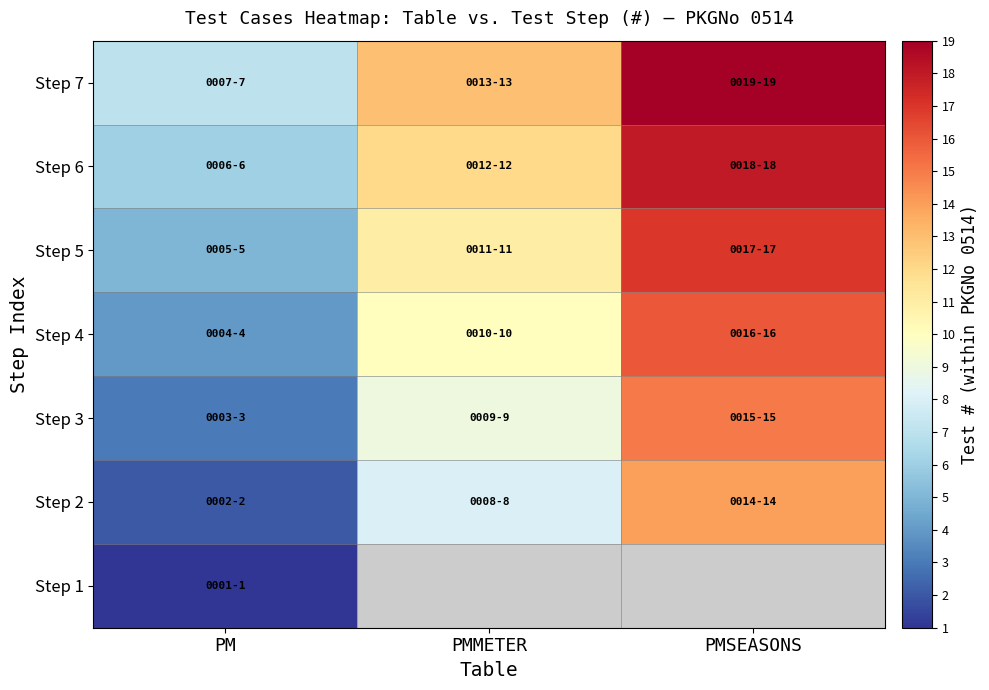

What value does the Step 4 series have at PMSEASONS?

16.0